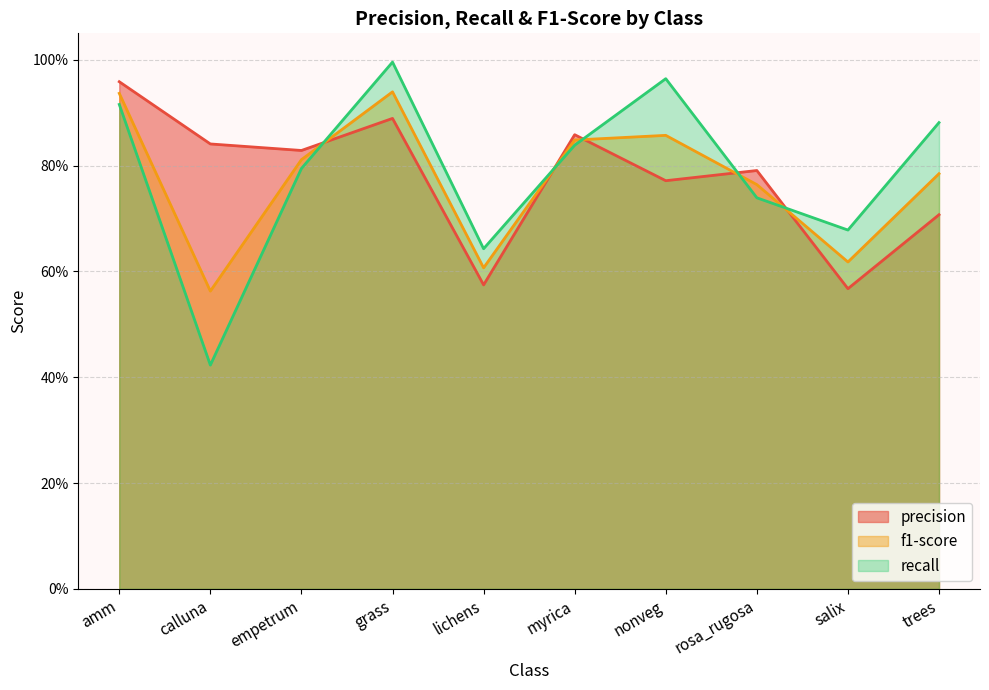

At how many categories does at least one series exceed 0?

10